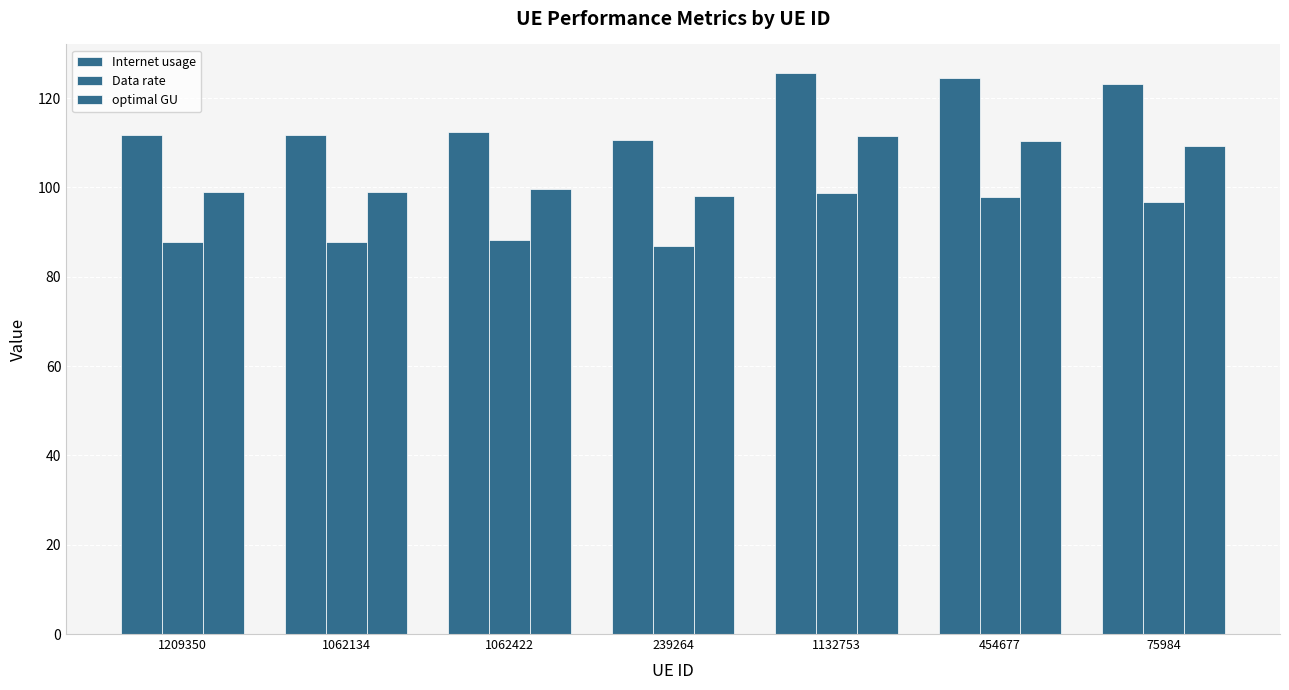

What is the highest value of the optimal GU series?

111.5